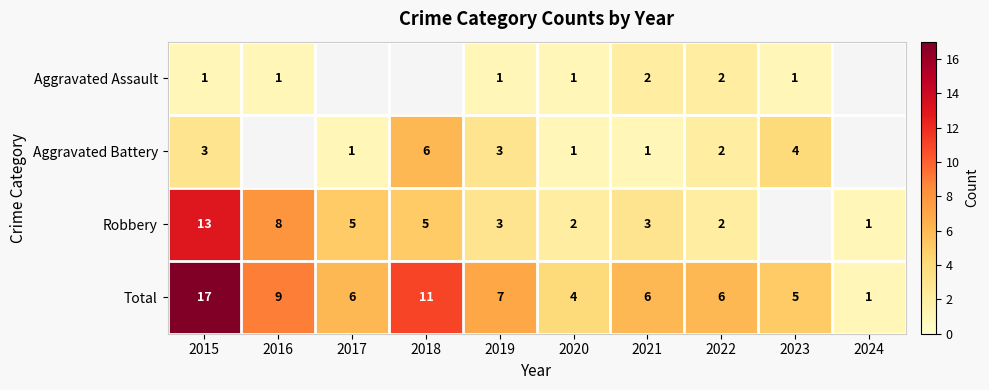

The Robbery series shows 7 at 2018. True or false?

False